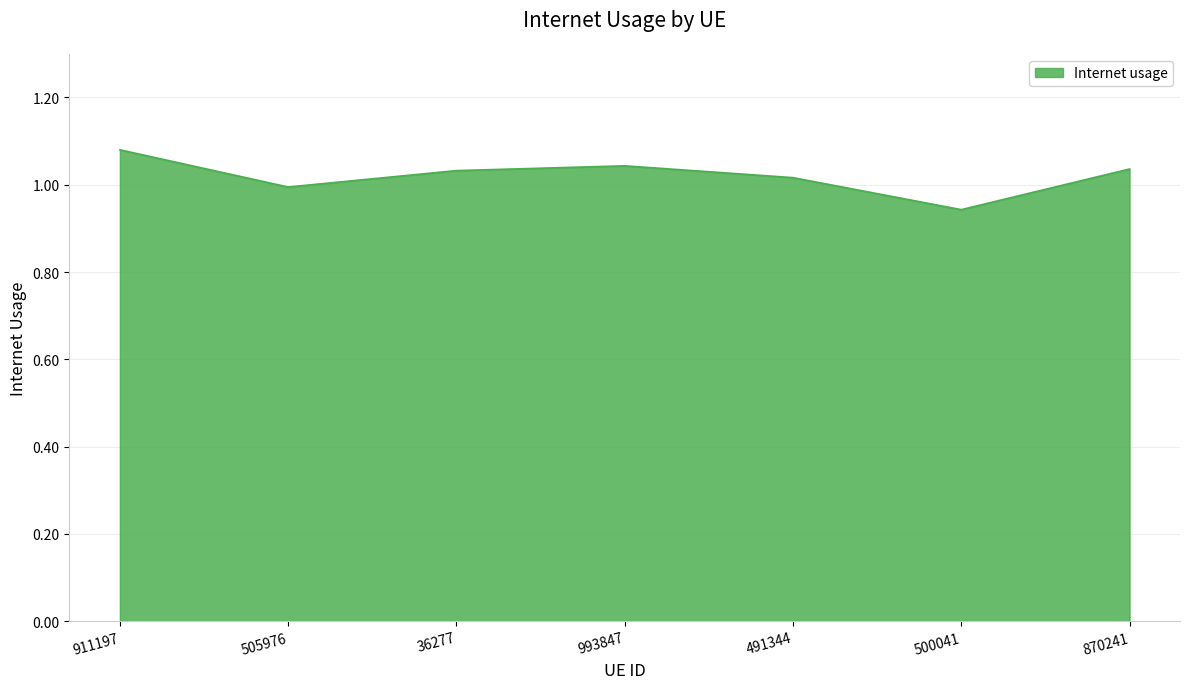

Does the chart have visible grid lines?

Yes